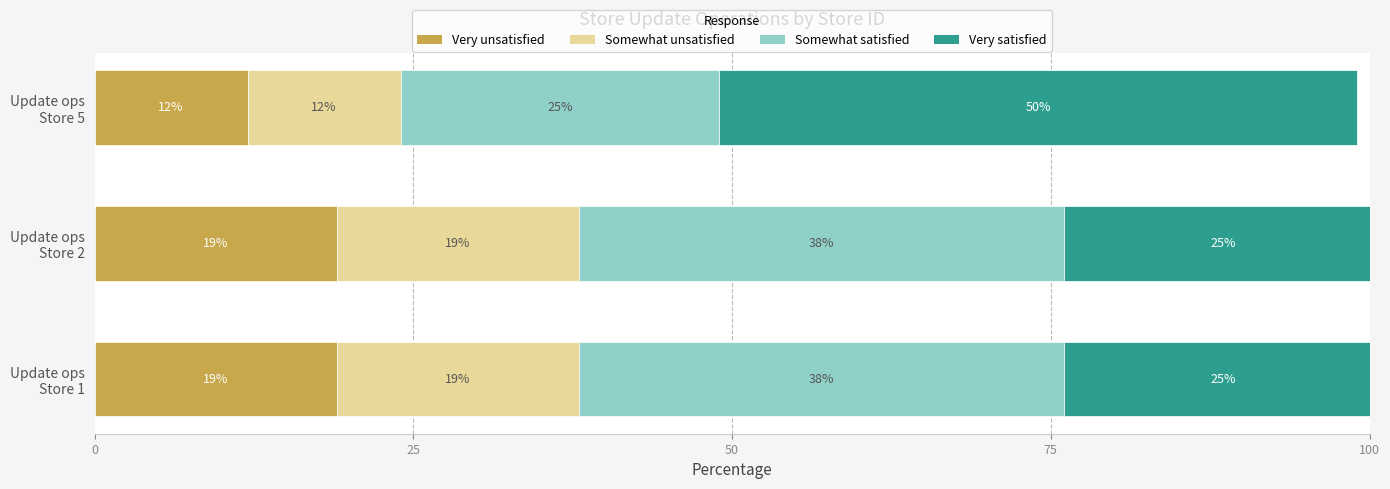

What is the lowest value of the Very unsatisfied series?

12